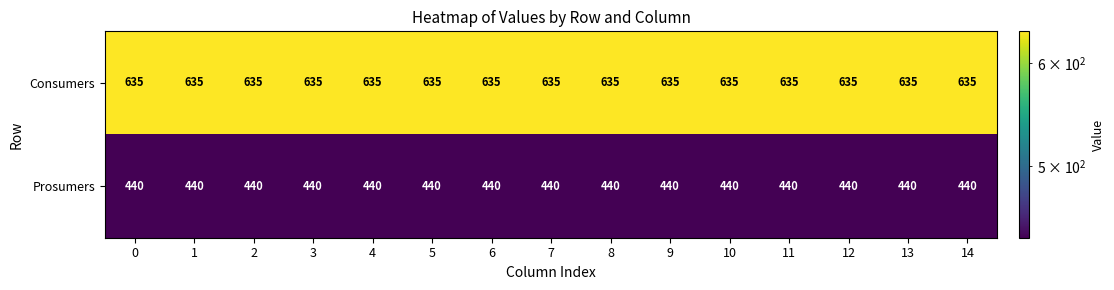

Which series has the largest total across all categories?

Consumers